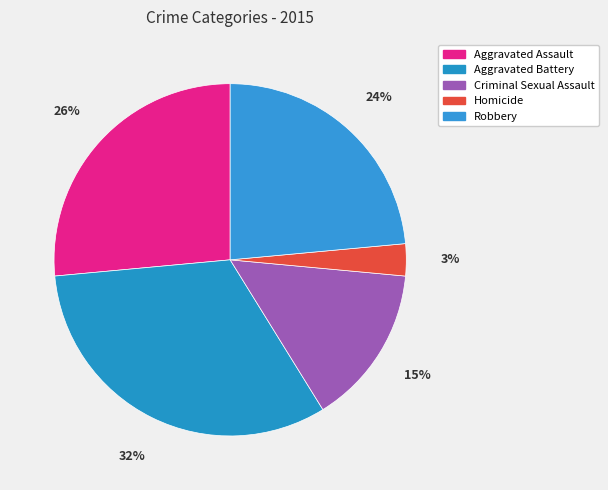

Does Aggravated Battery represent more than half of the total?

No